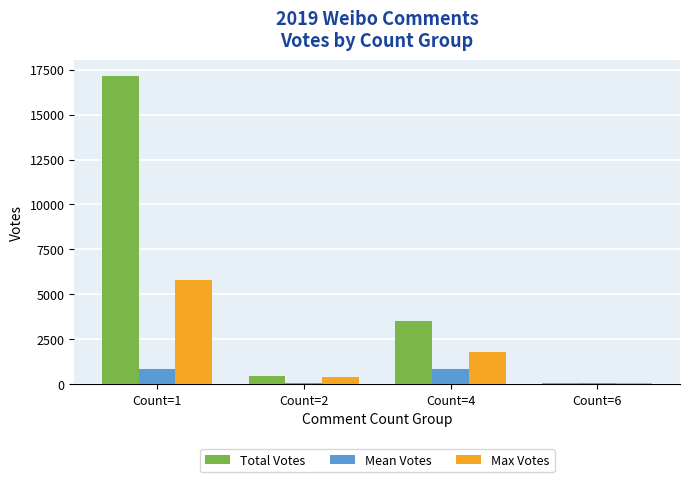

Rank the series at Count=1 from lowest to highest value.

Mean Votes, Max Votes, Total Votes